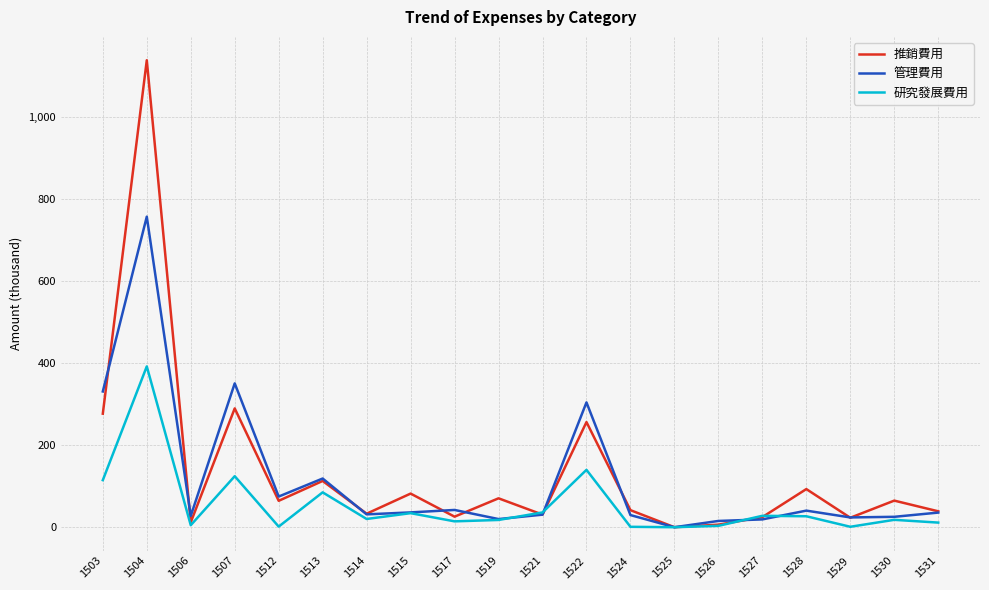

At which label does 研究發展費用 reach its peak?

1504